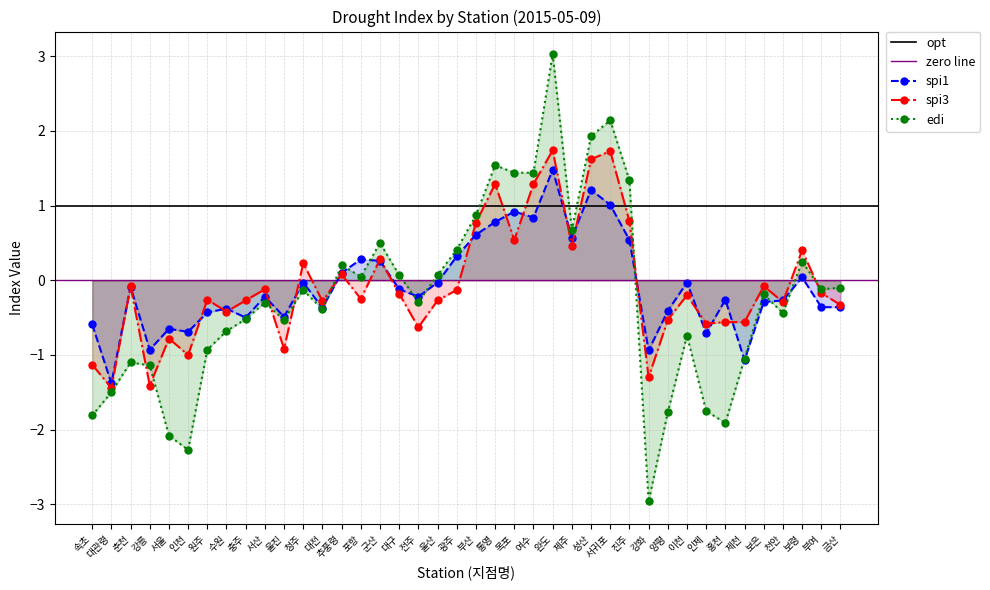

Which label corresponds to the smallest value in the chart?

강화